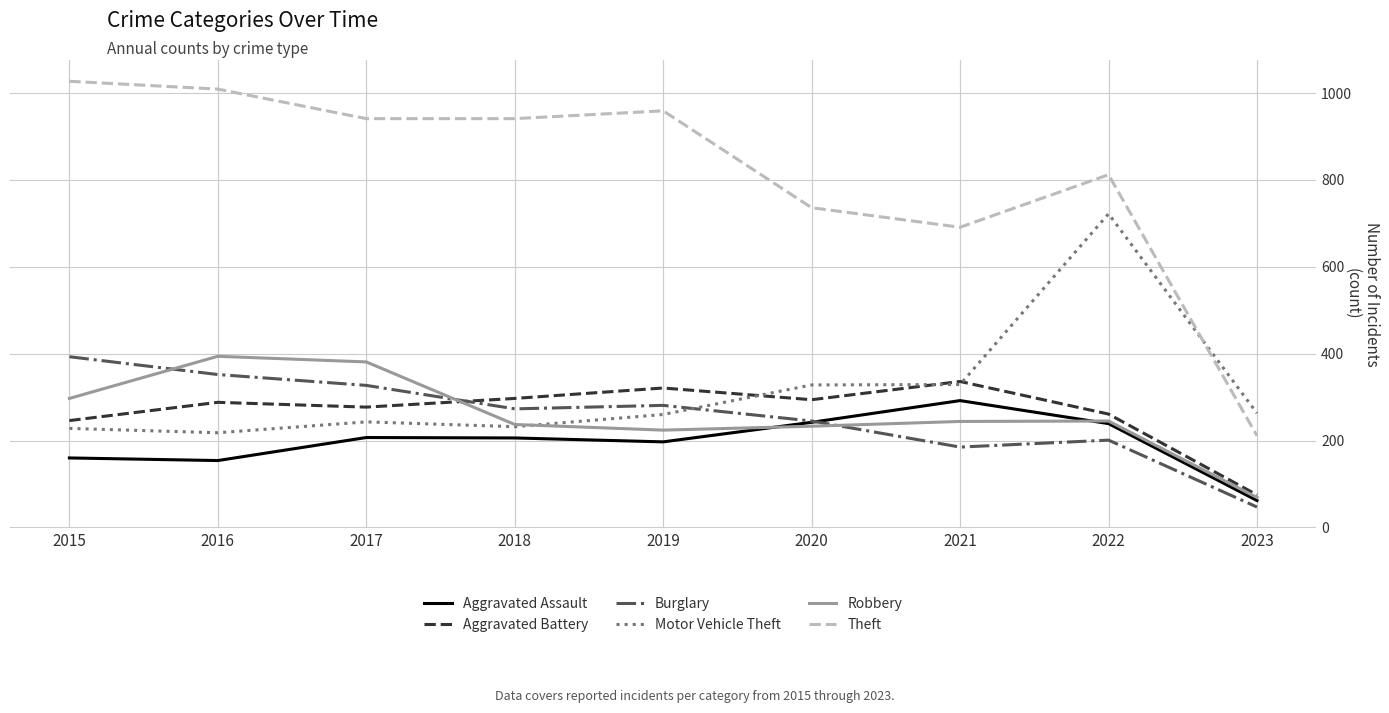

How many interior local valleys does the Robbery series have?

1